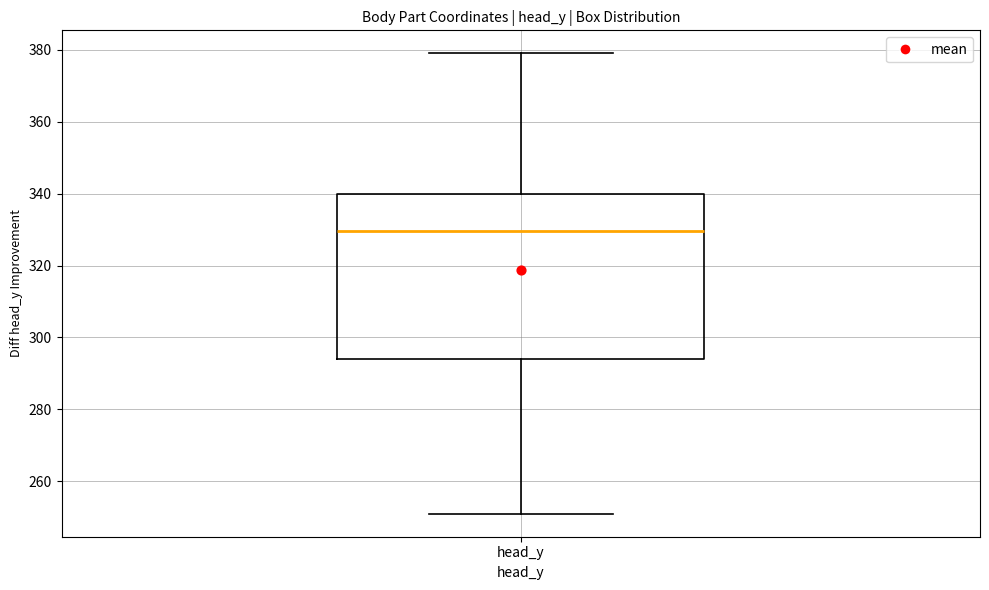

Transcribe this box plot: give where the median line is, the range the box spans, and where the two whiskers end, as read against the y-axis. The values are not printed on the chart, so give them approximately, as read against the axis.

median 330, box 294 to 340, whiskers 252 to 380